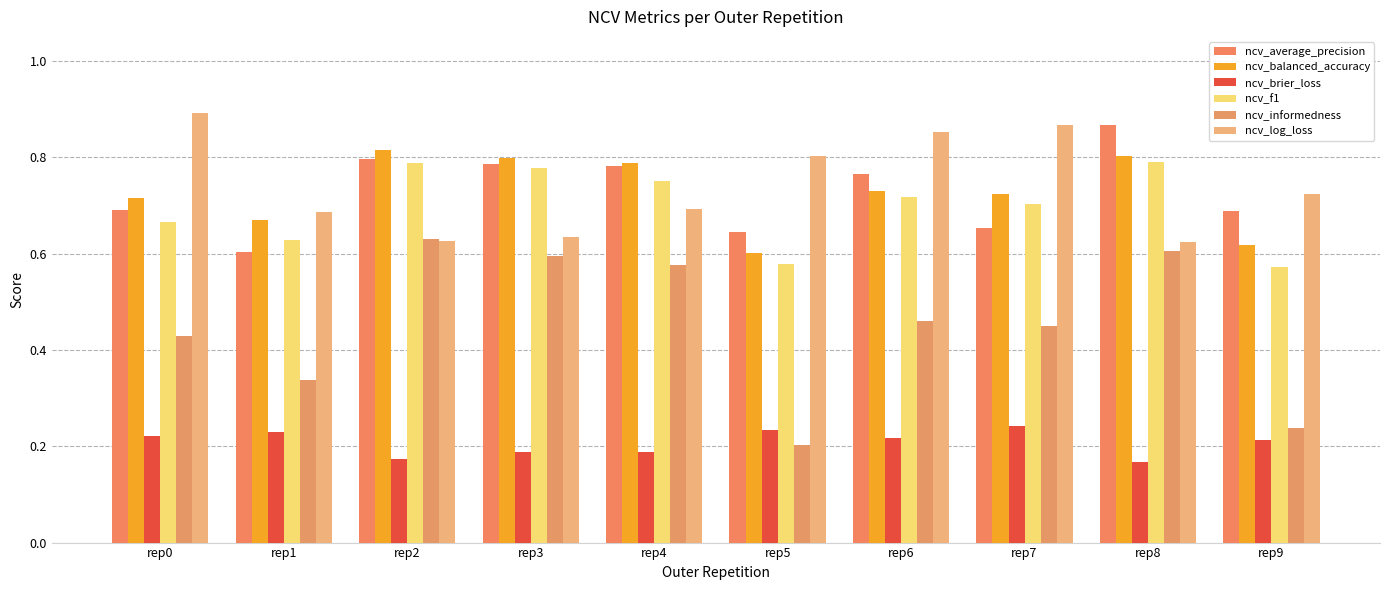

What are all the series names shown in the legend?

ncv_average_precision, ncv_balanced_accuracy, ncv_brier_loss, ncv_f1, ncv_informedness, ncv_log_loss